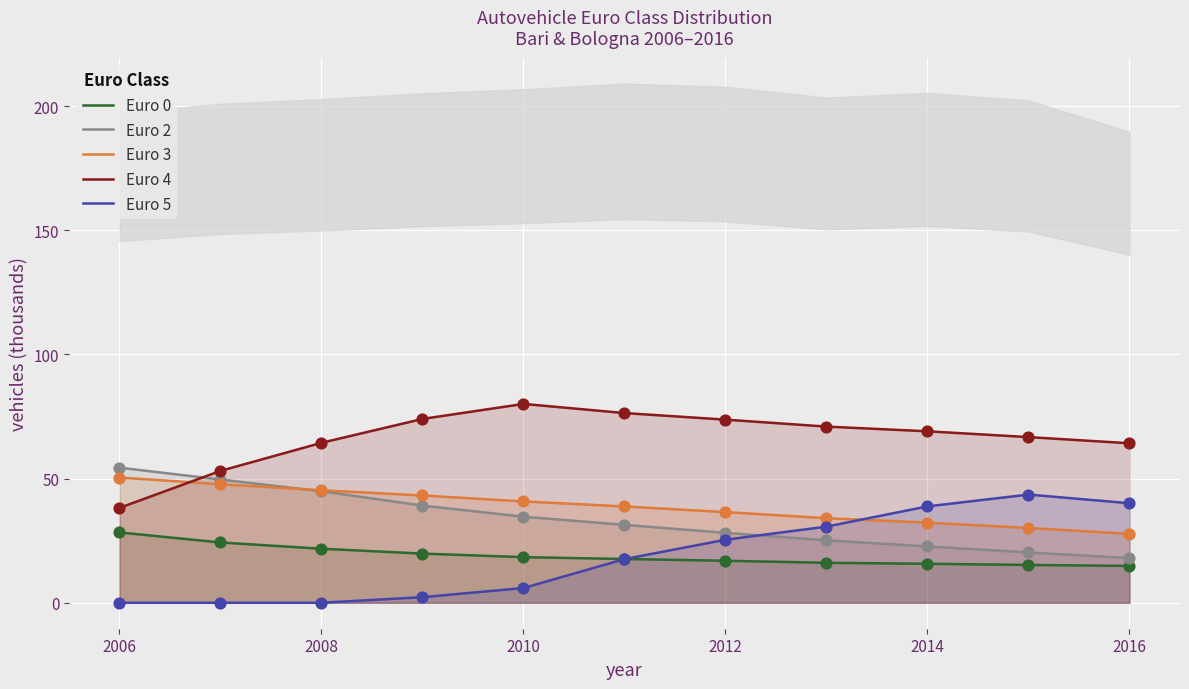

Which series ends up on top after the final intersection of Euro 5 and Euro 2?

Euro 5